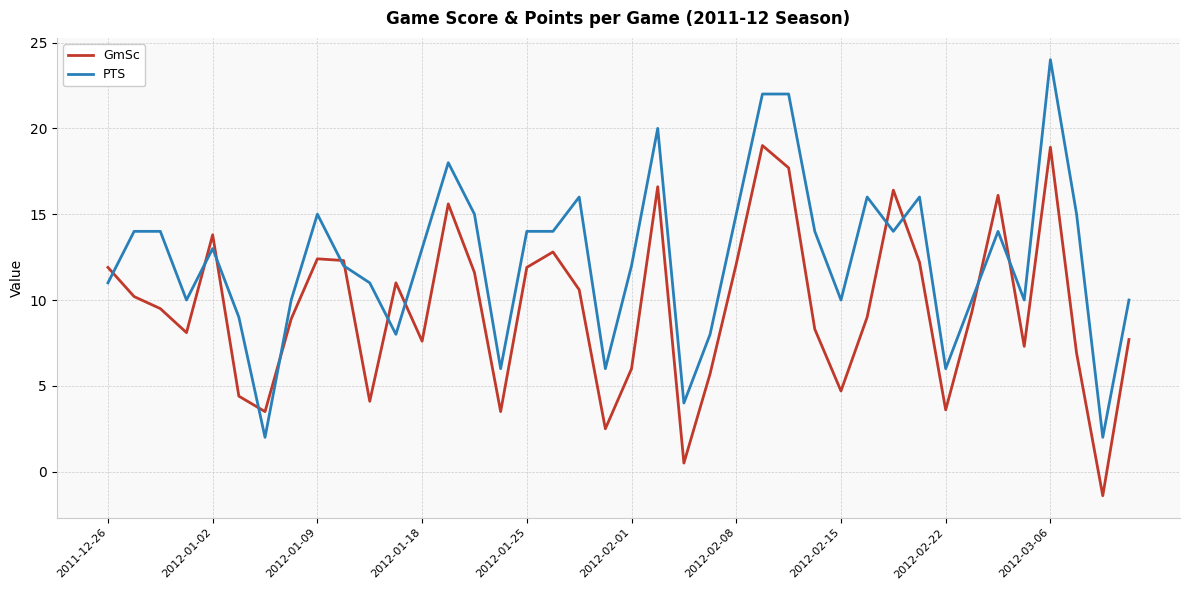

List the series in order of their peak value, highest first.

PTS, GmSc